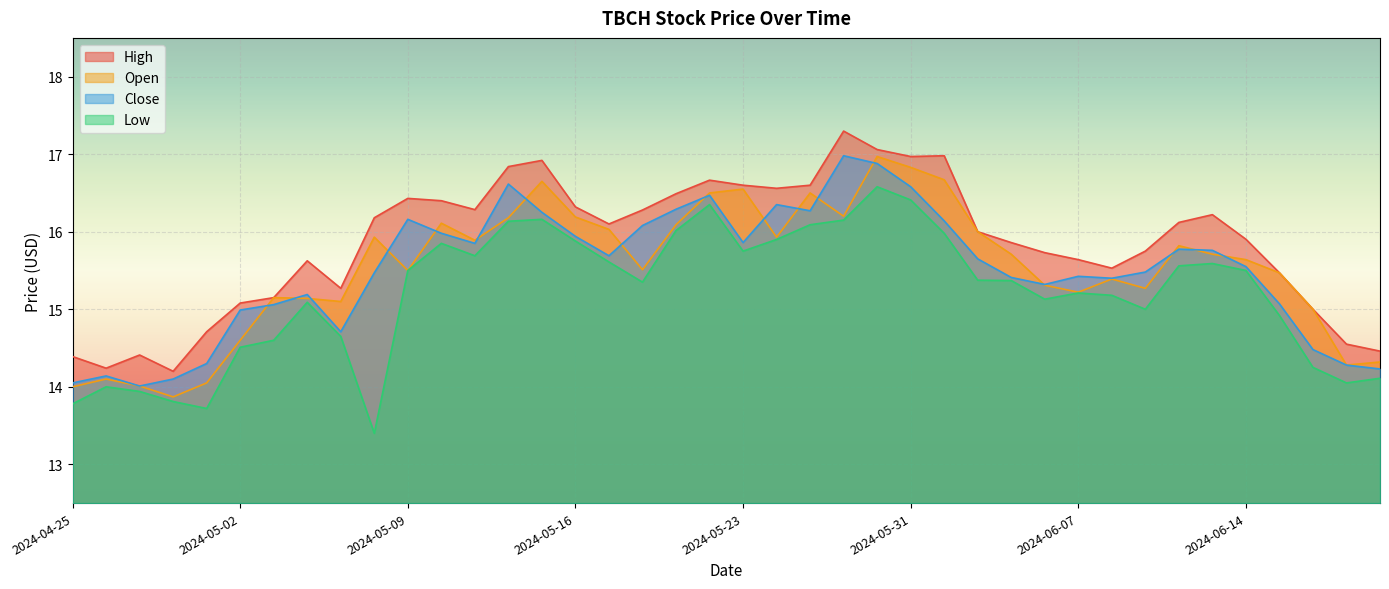

Which category has the highest value in the Close series?

2024-05-29